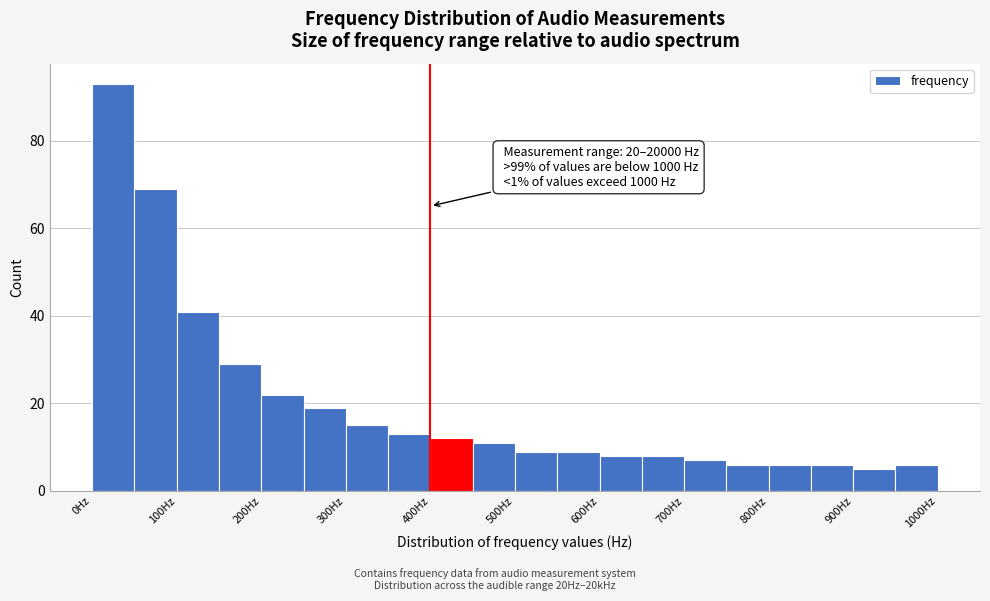

Over which range of the x-axis is the bar tallest?

0 to 50